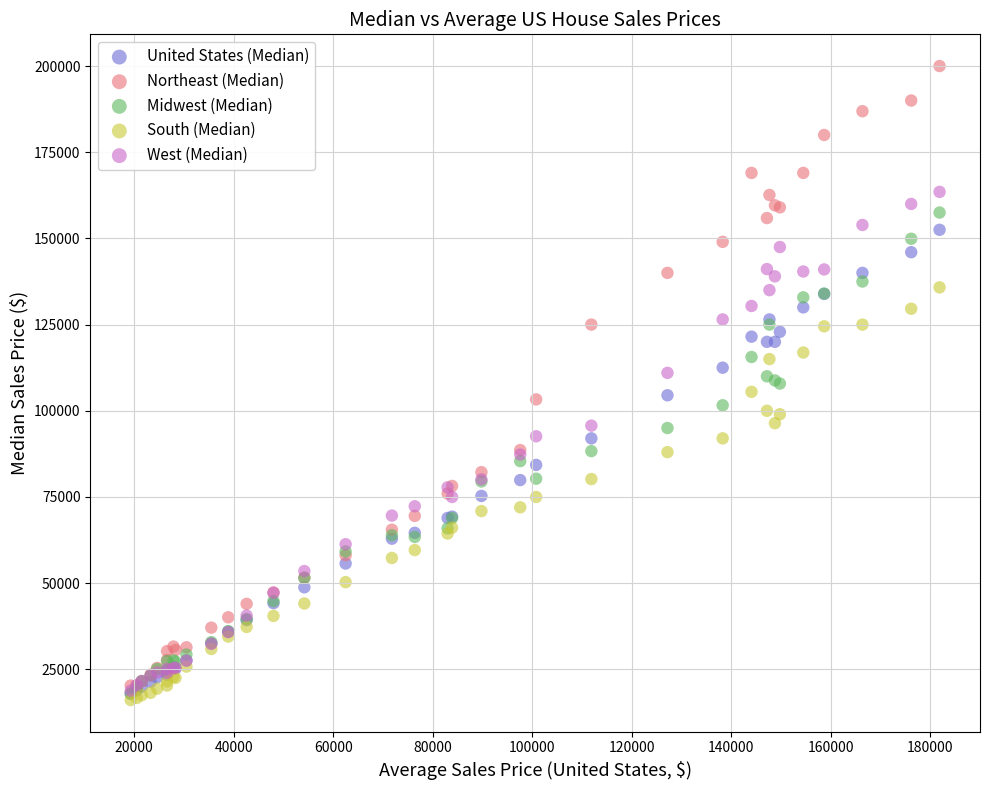

What are all the series names shown in the legend?

United States (Median), Northeast (Median), Midwest (Median), South (Median), West (Median)